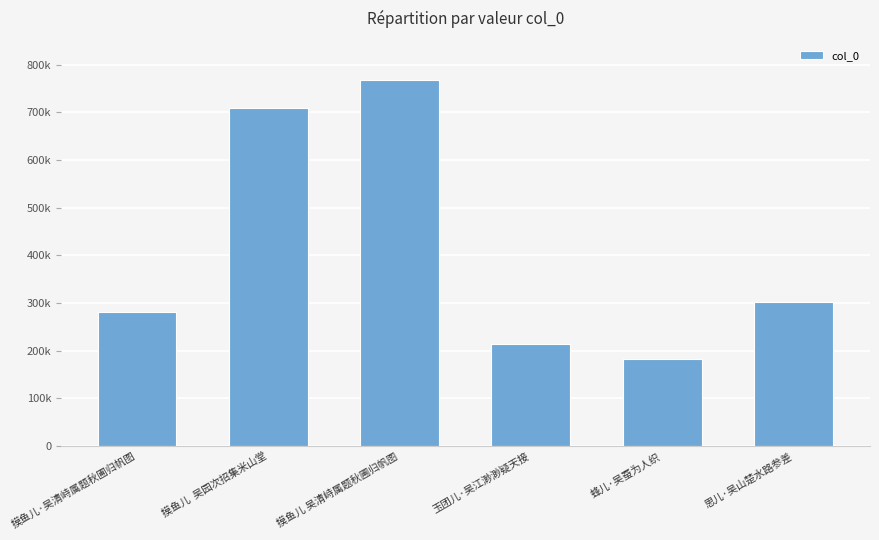

What value does the data have at 思儿·吴山楚水路参差?

301519